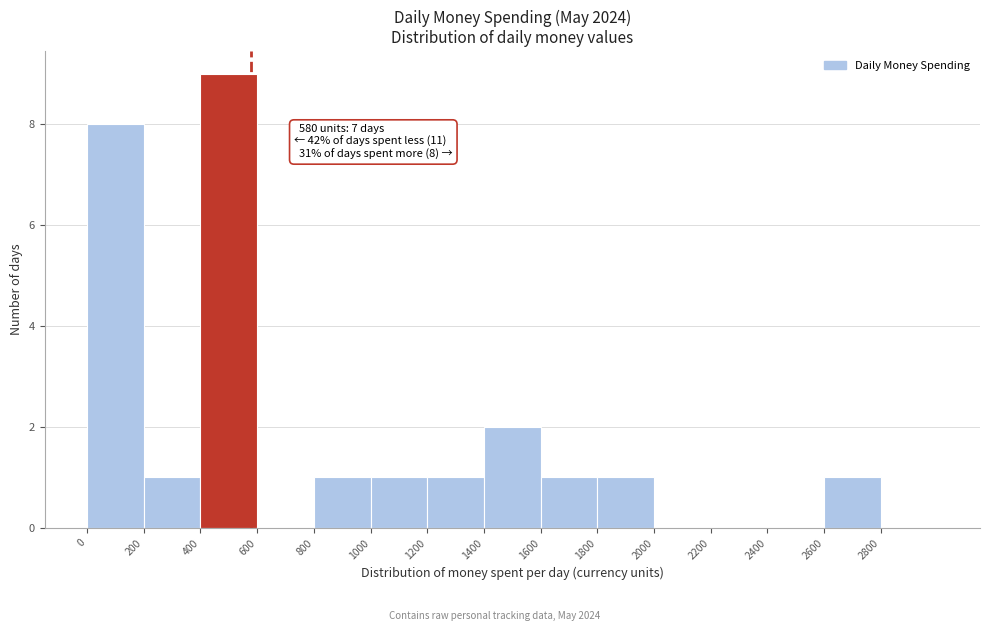

Over which range of the x-axis is the bar tallest?

400 to 600